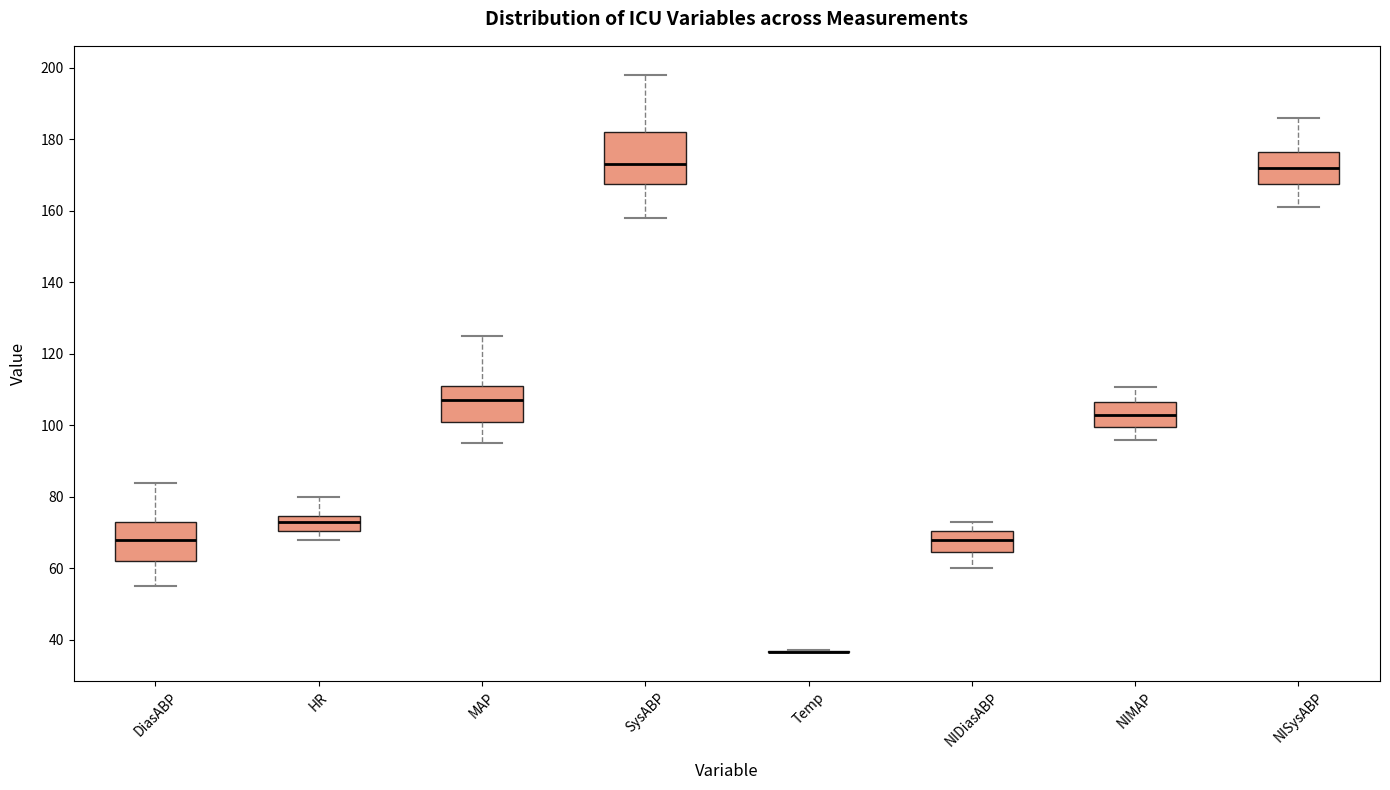

Reading left to right, transcribe this box plot: for each box, give where its median line is, the range the box spans, and where its two whiskers end, as read against the y-axis. The values are not printed on the chart, so give them approximately, as read against the axis.

DiasABP: median 68, box 62 to 74, whiskers 56 to 84
HR: median 74 (inside the box), box 70 to 74, whiskers 68 to 80
MAP: median 108, box 102 to 112, whiskers 96 to 126
SysABP: median 174, box 168 to 182, whiskers 158 to 198
Temp: box collapsed to a line at 36, whiskers 36 to 38
NIDiasABP: median 68, box 64 to 70, whiskers 60 to 74
NIMAP: median 104, box 100 to 106, whiskers 96 to 110
NISysABP: median 172, box 168 to 176, whiskers 162 to 186